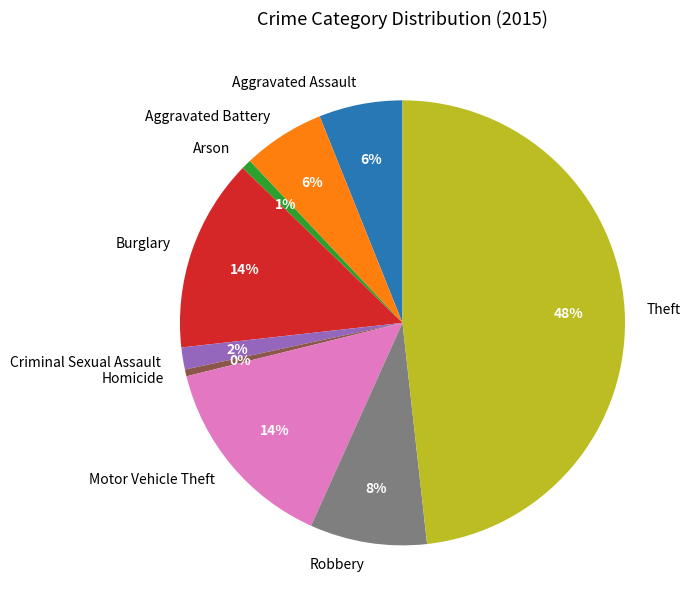

Is the sum of Homicide and Criminal Sexual Assault greater than half?

No